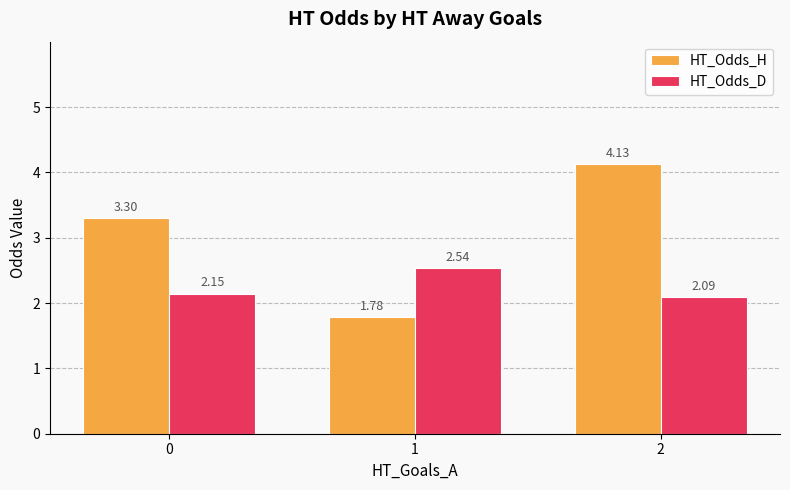

What is the sum of all HT_Odds_H values?

9.2